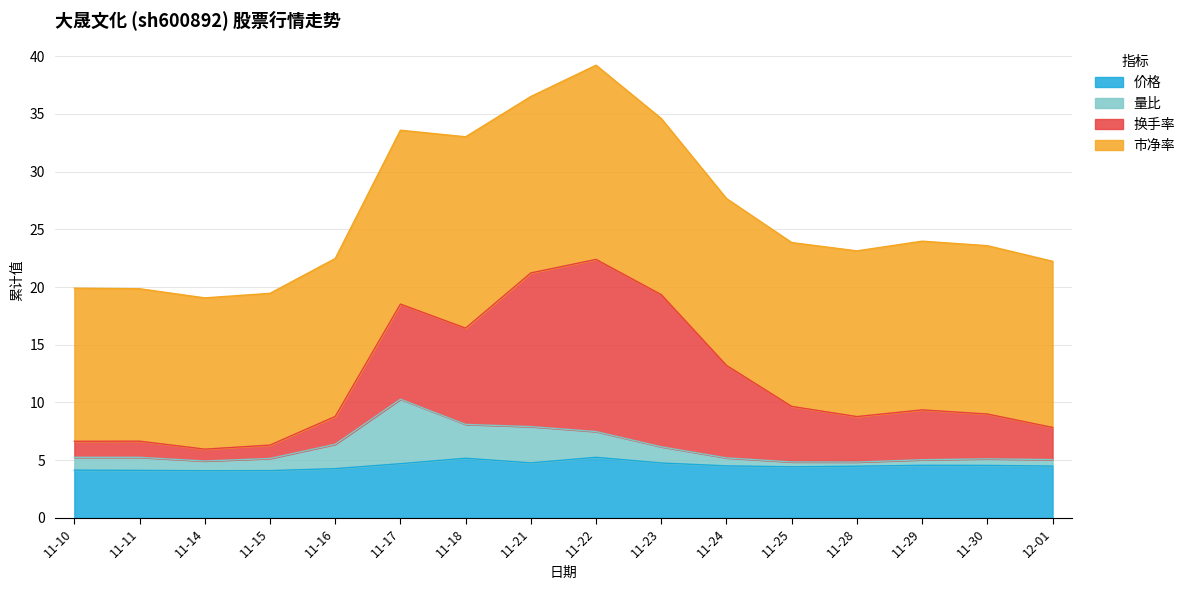

True or false: 价格 has a value of 2.2 at 11-23.

False